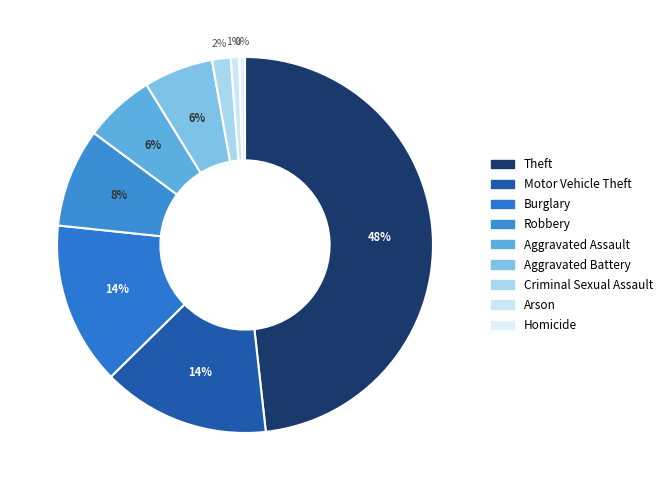

Is there any slice that represents more than half of the pie?

No